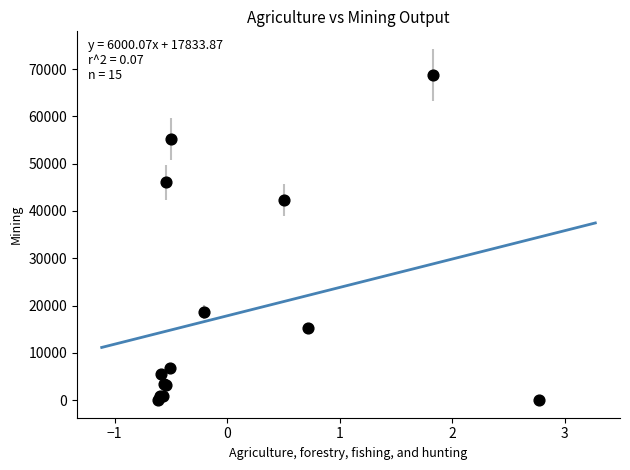

What Y value in the scatter plot is closest to 34378?

42307.5